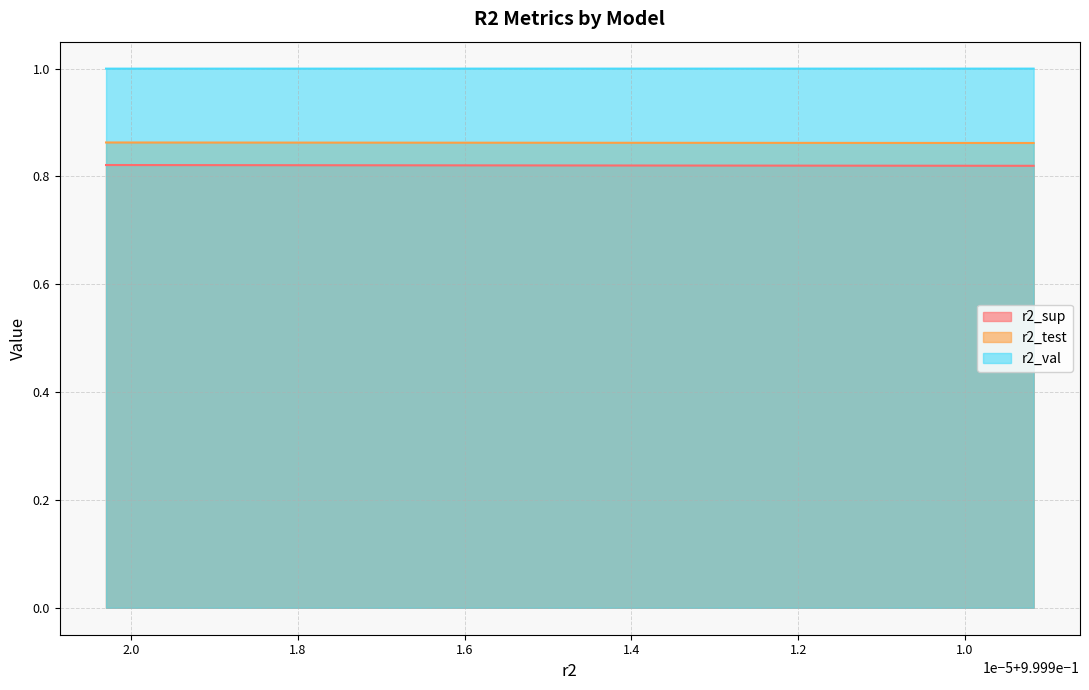

How many lines are shown in the chart?

3